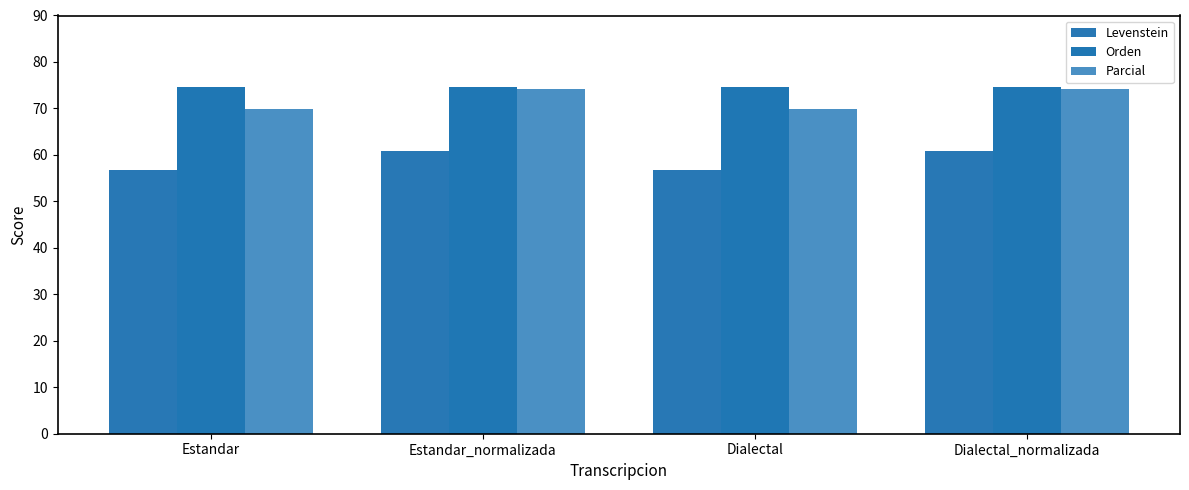

Reading left to right, list all the values displayed in this chart.

Levenstein: Estandar=56.6	Estandar_normalizada=60.9	Dialectal=56.6	Dialectal_normalizada=60.9
Orden: Estandar=74.7	Estandar_normalizada=74.7	Dialectal=74.7	Dialectal_normalizada=74.7
Parcial: Estandar=69.8	Estandar_normalizada=74.1	Dialectal=69.8	Dialectal_normalizada=74.1